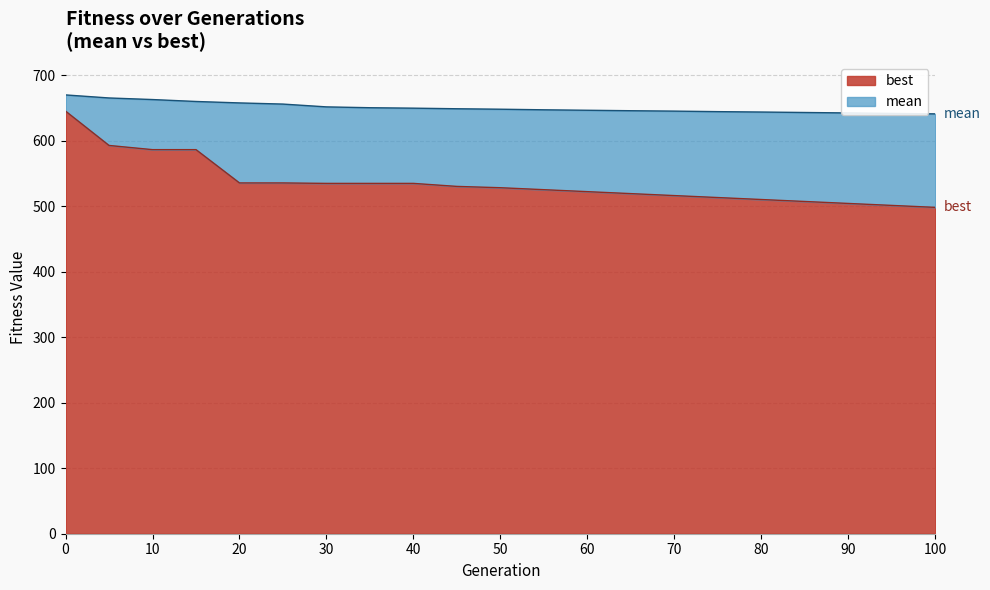

What is the minimum value shown in the chart?

498.0